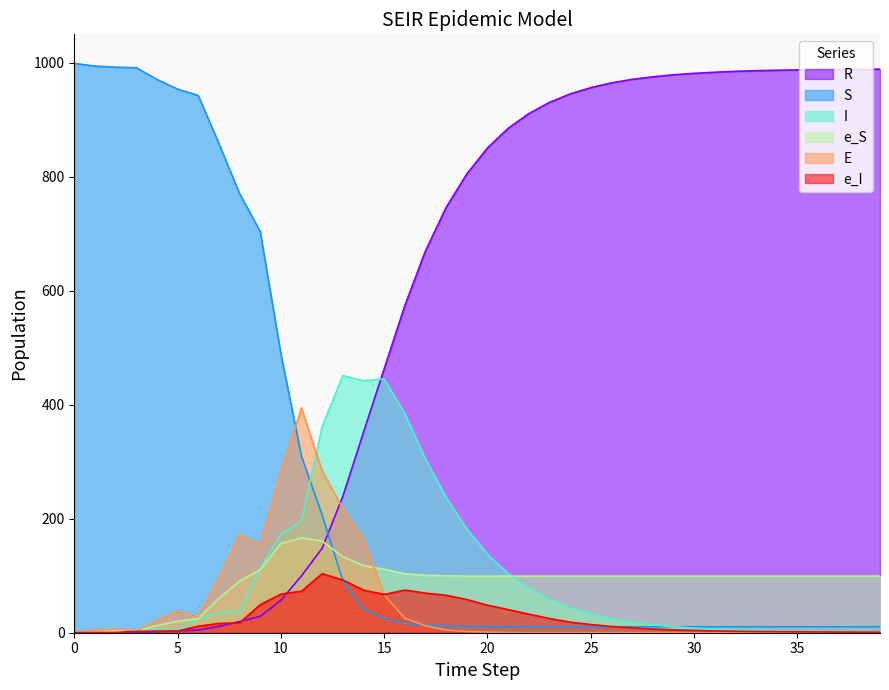

Does the chart display data point markers on the line(s)?

No